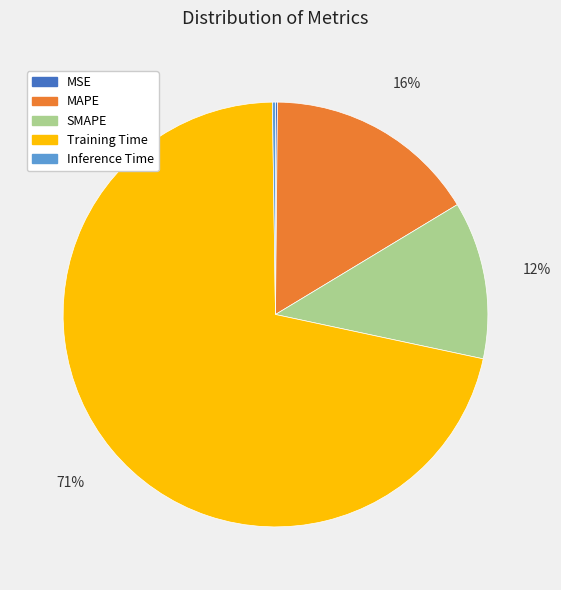

Which slice is the largest?

Training Time